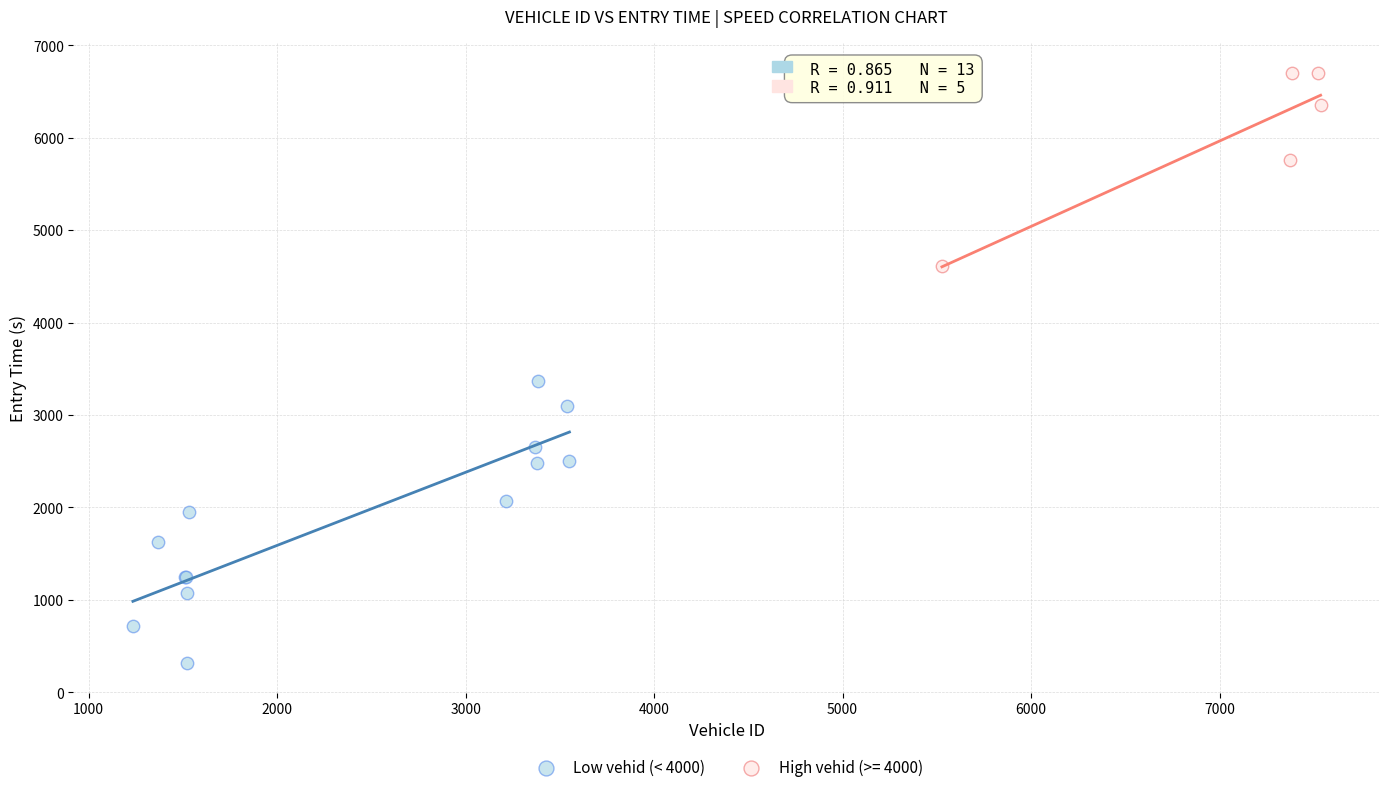

Which series contains the lowest Y value?

Low vehid (< 4000)